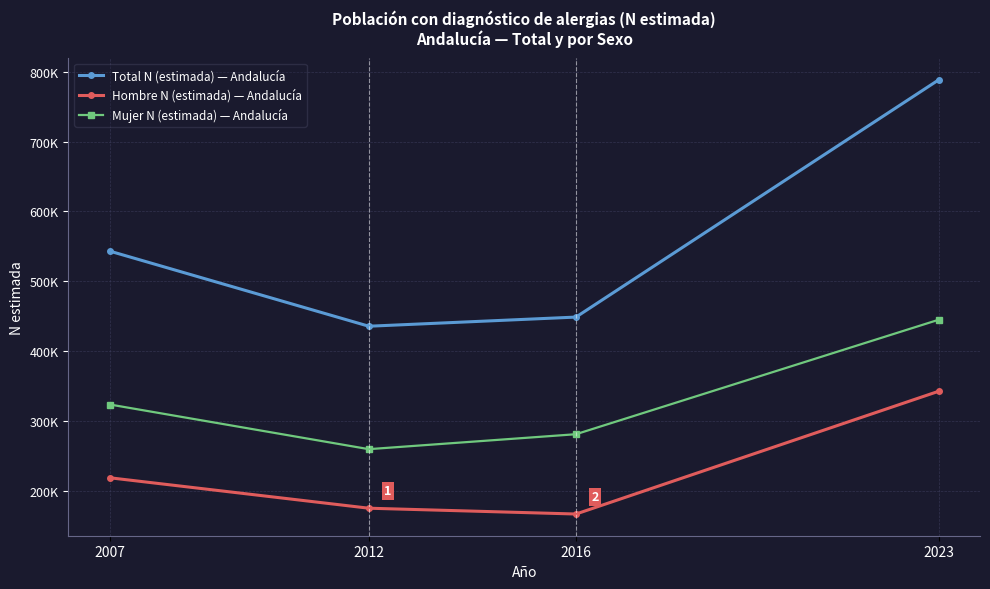

True or false: Mujer N (estimada) — Andalucía and Hombre N (estimada) — Andalucía intersect in this chart.

False